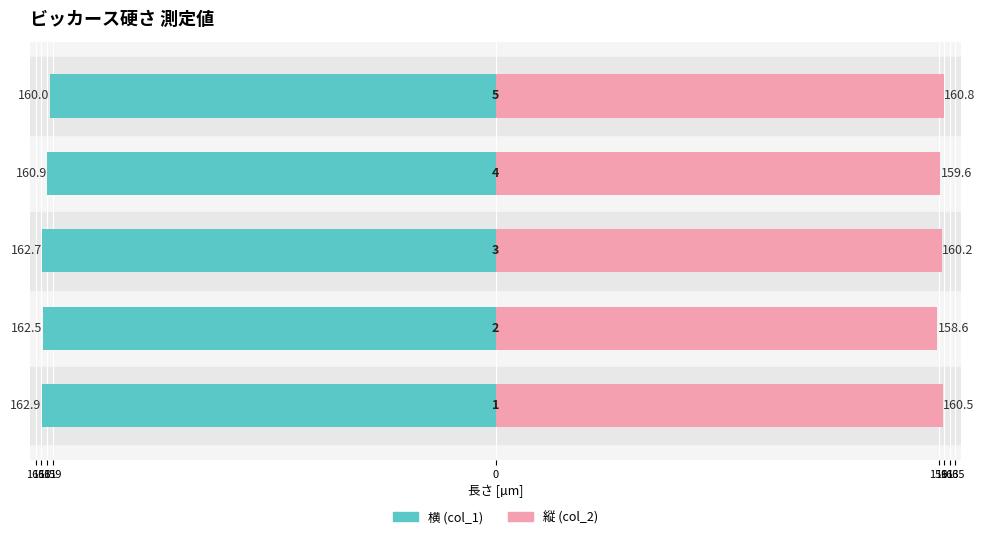

What is the value of the 縦 (col_2) bar at the 5th from the left?

160.8